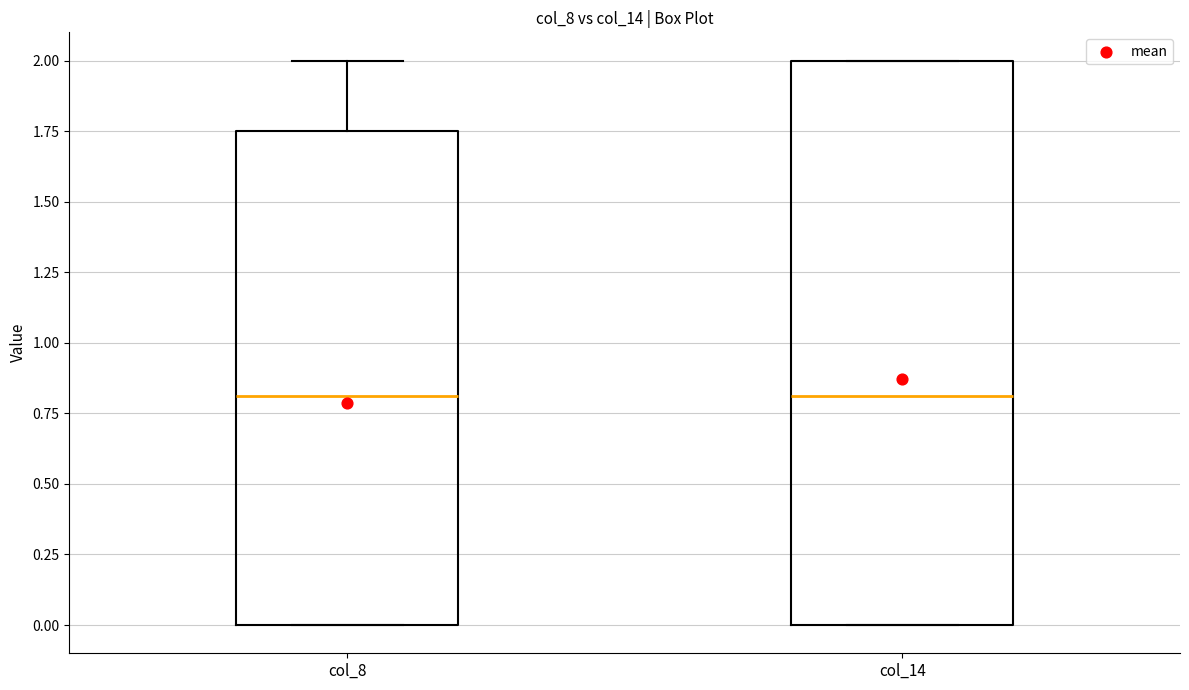

Reading left to right, read every box against the y-axis: the position of its median line, the range the box covers, and the ends of its whiskers. The values are not printed on the chart, so give them approximately, as read against the axis.

col_8: median 0.80, box 0.00 to 1.75, whiskers 0.00 to 2.00
col_14: median 0.80, box 0.00 to 2.00, whiskers 0.00 to 2.00